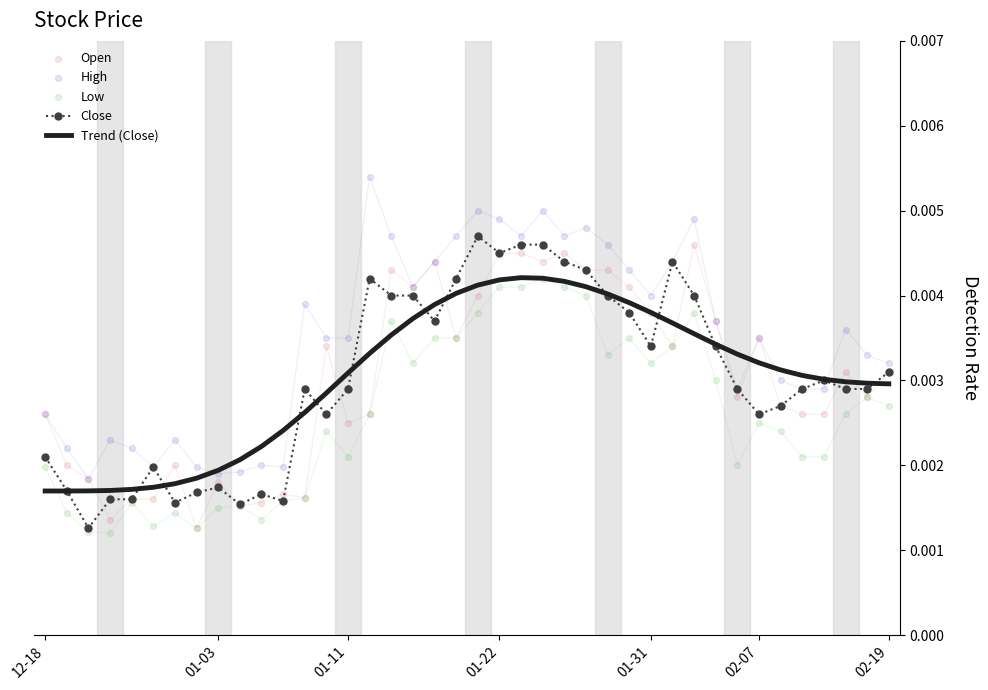

Which series contains the highest Y value?

High